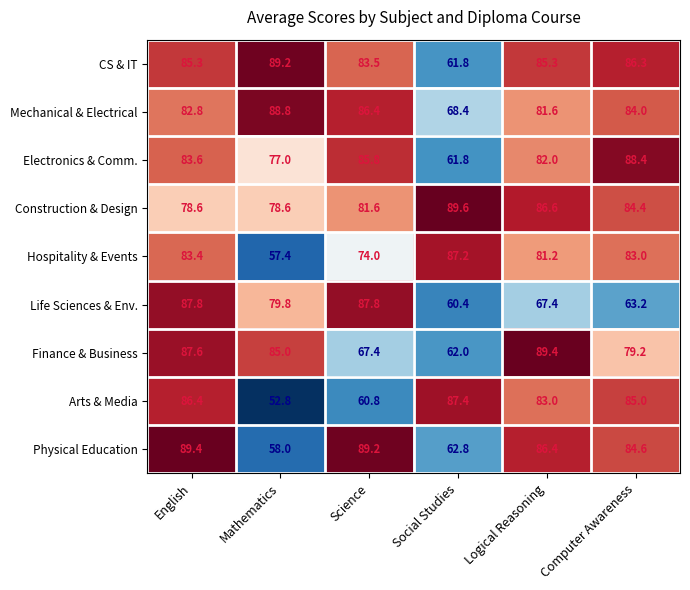

Is it true that Electronics & Comm. equals 88.4 at Computer Awareness?

True